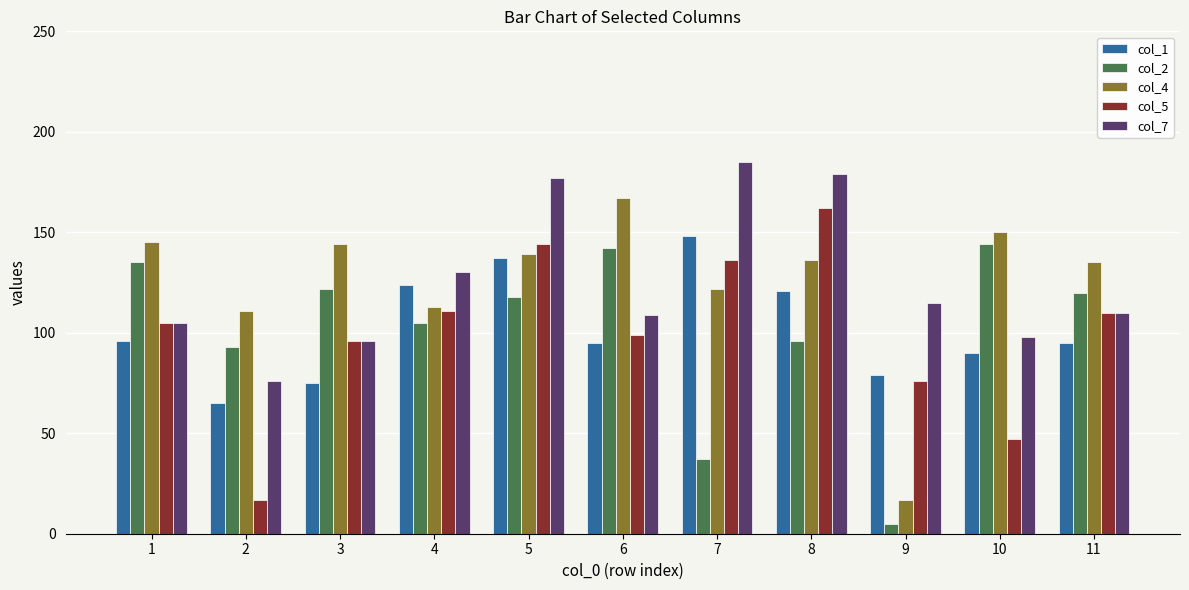

How many bars are there in total?

55